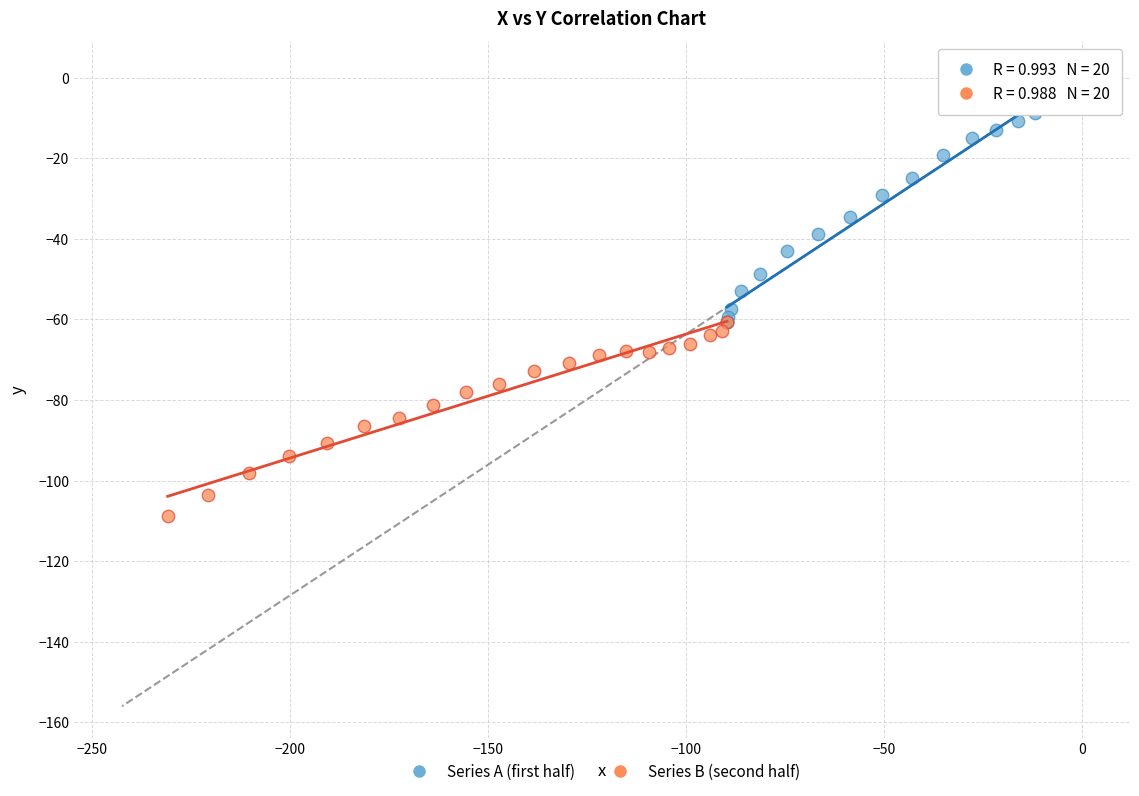

Which series has the widest spread of Y values?

Series A (first half)